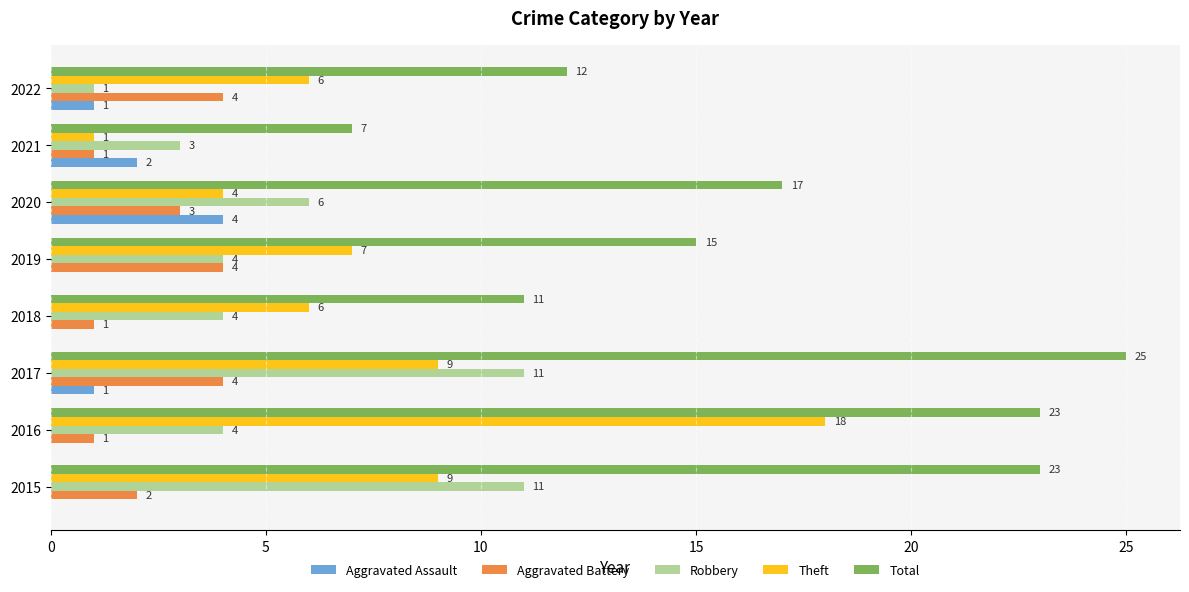

The Theft series shows 18 at 2016. True or false?

True